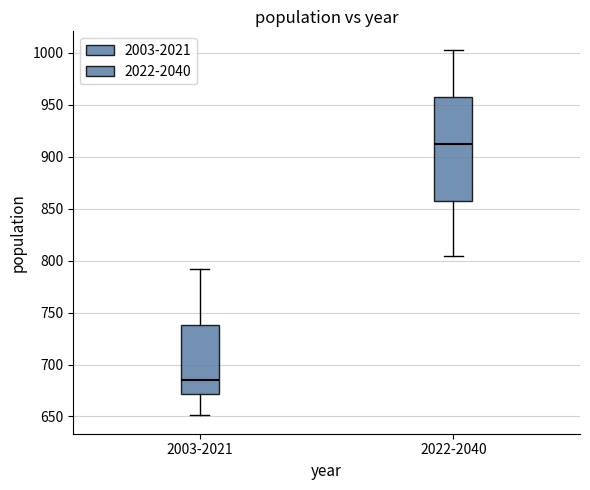

Reading left to right, transcribe this box plot: for each box, give where its median line is, the range the box spans, and where its two whiskers end, as read against the y-axis. The values are not printed on the chart, so give them approximately, as read against the axis.

2003-2021: median 685, box 670 to 740, whiskers 650 to 790
2022-2040: median 910, box 860 to 960, whiskers 805 to 1005